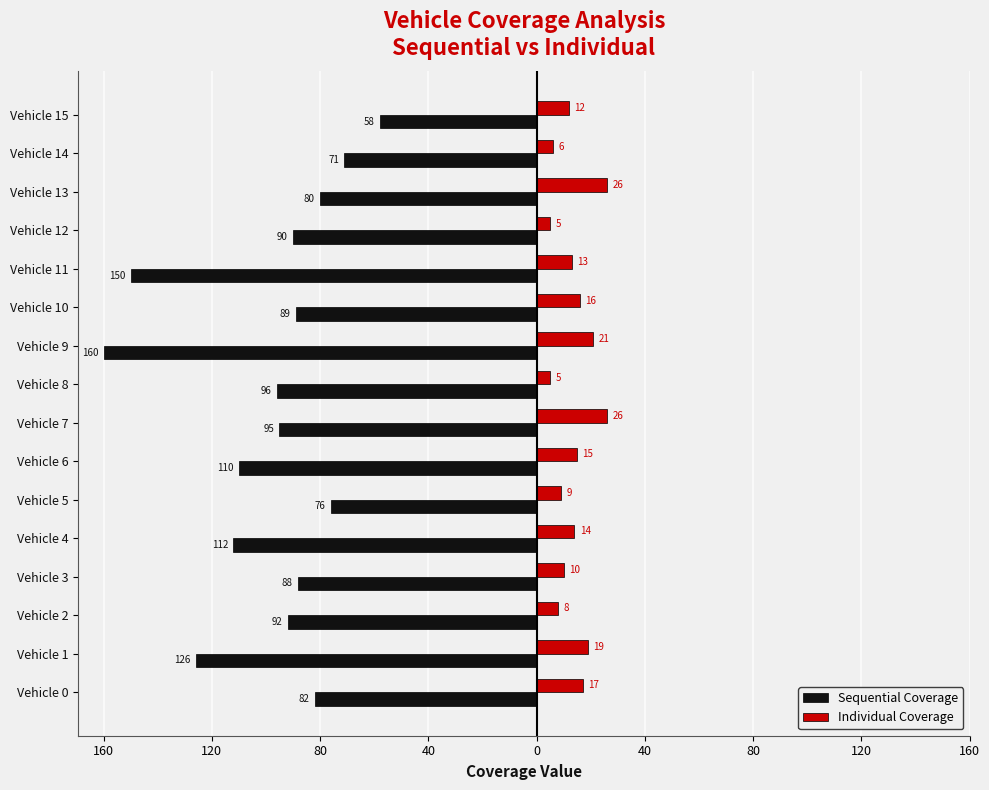

What are all the series names shown in the legend?

Sequential Coverage, Individual Coverage